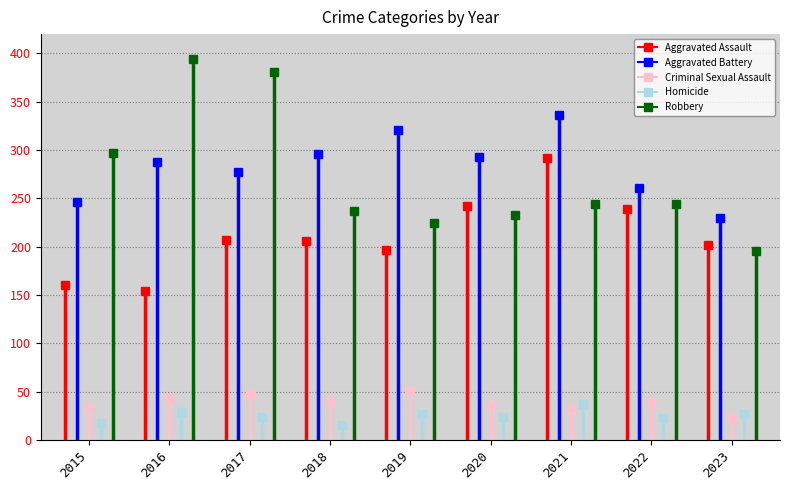

Where do Homicide and Criminal Sexual Assault first cross each other?

2020 and 2021